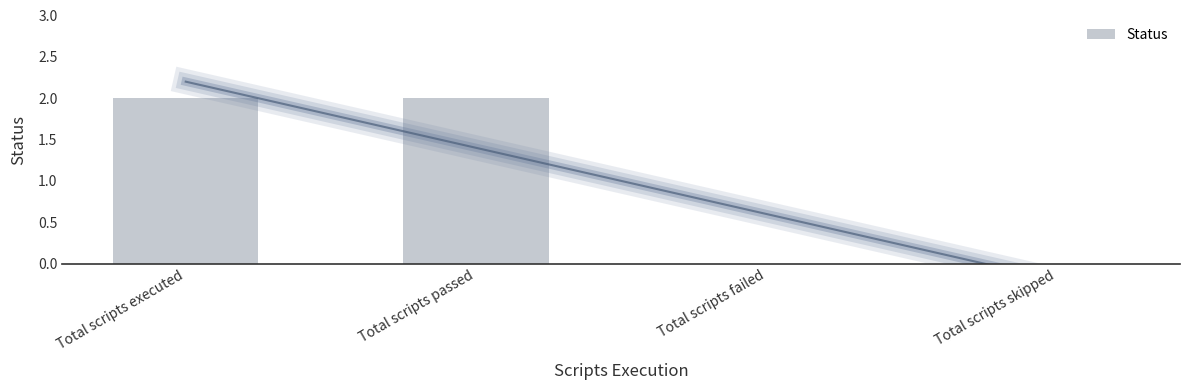

What is the sum of all values?

4